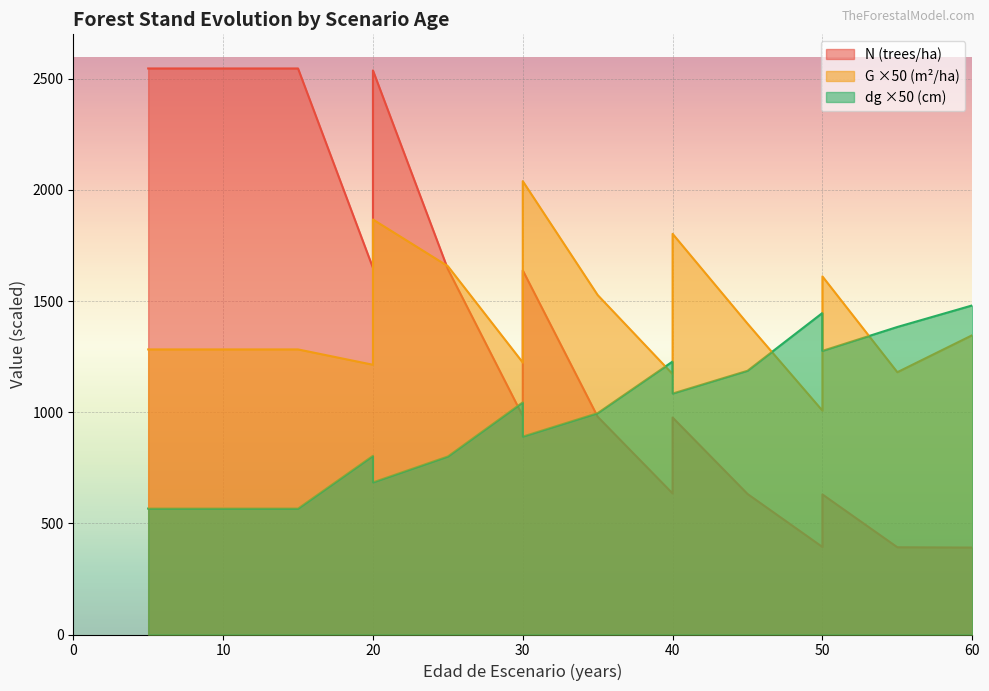

Which series has the widest spread of values?

N